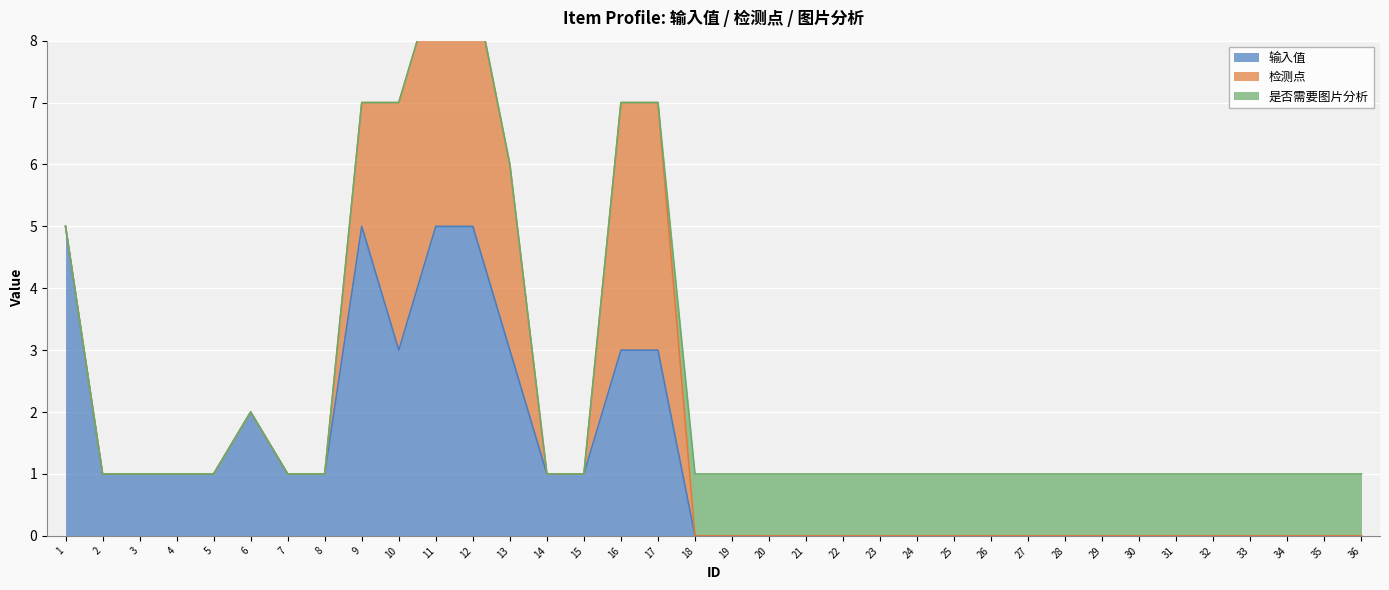

Between 7 and 35, which series saw the biggest shift?

输入值